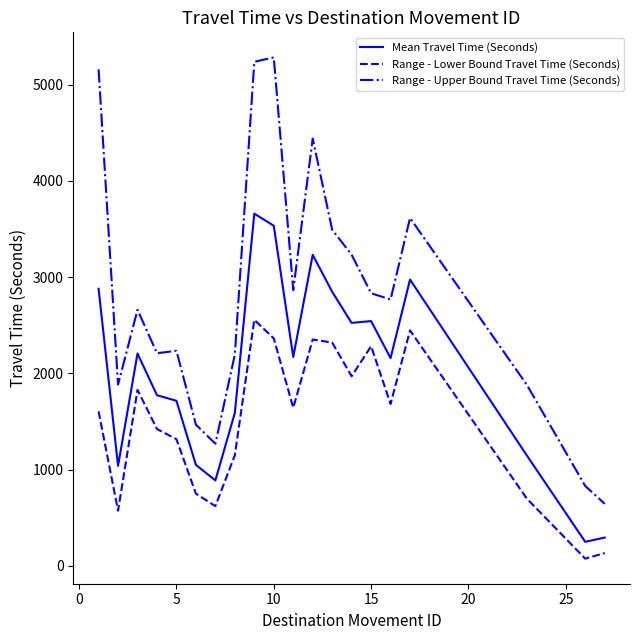

Which series has the largest total across all categories?

Range - Upper Bound Travel Time (Seconds)